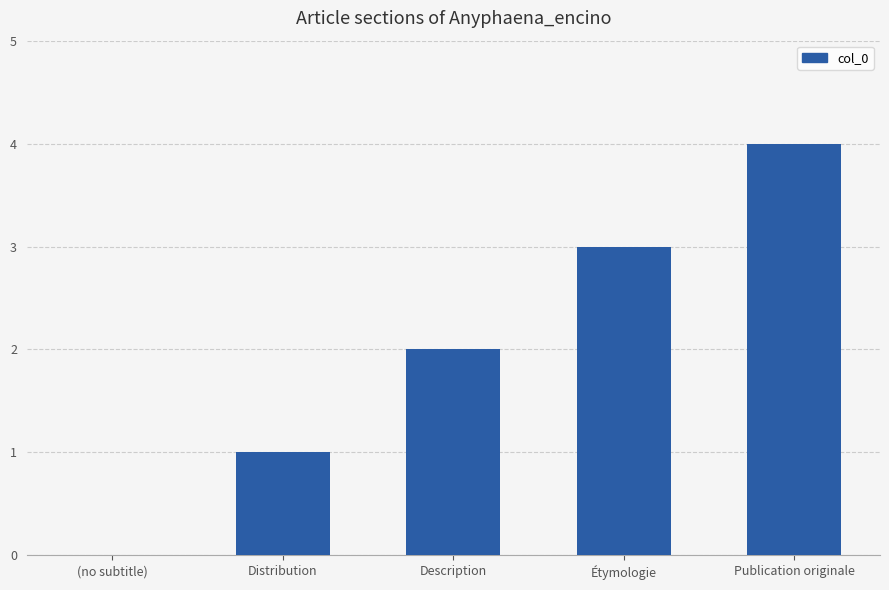

At which label is the value closest to 2?

Description